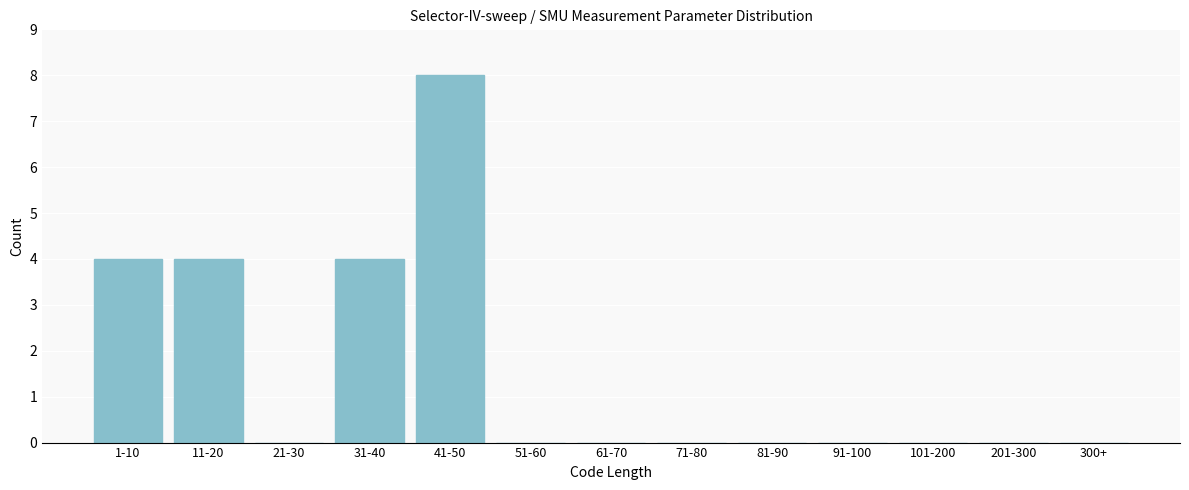

Reading right to left, list all the values displayed in this chart.

300+=0	201-300=0	101-200=0	91-100=0	81-90=0	71-80=0	61-70=0	51-60=0	41-50=8	31-40=4	21-30=0	11-20=4	1-10=4